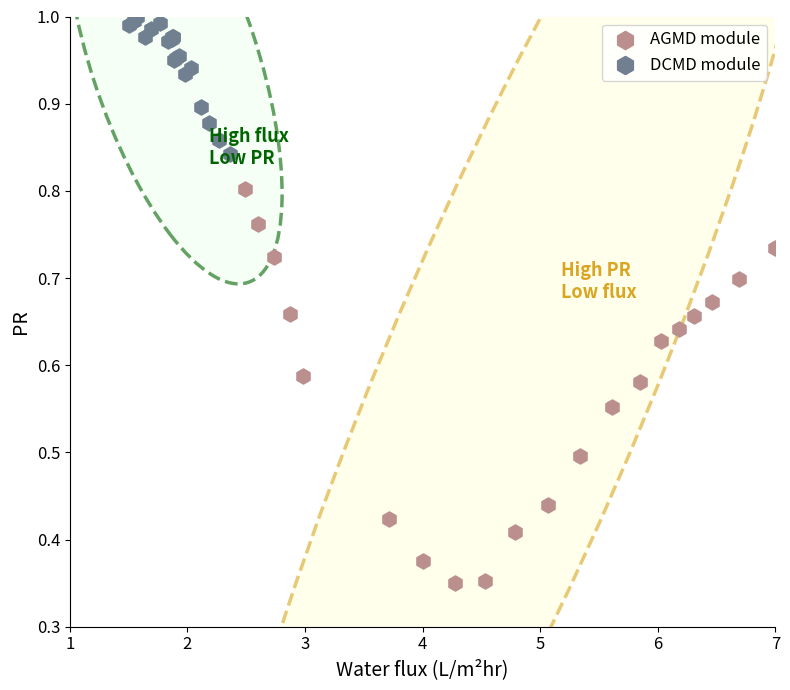

Which series contains the lowest Y value?

AGMD module